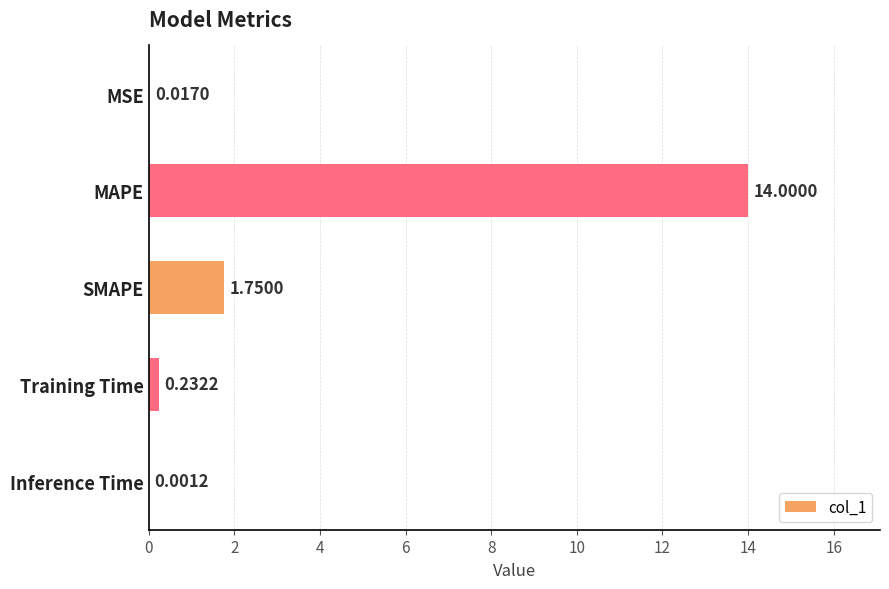

Which category has the highest value across all series?

MAPE